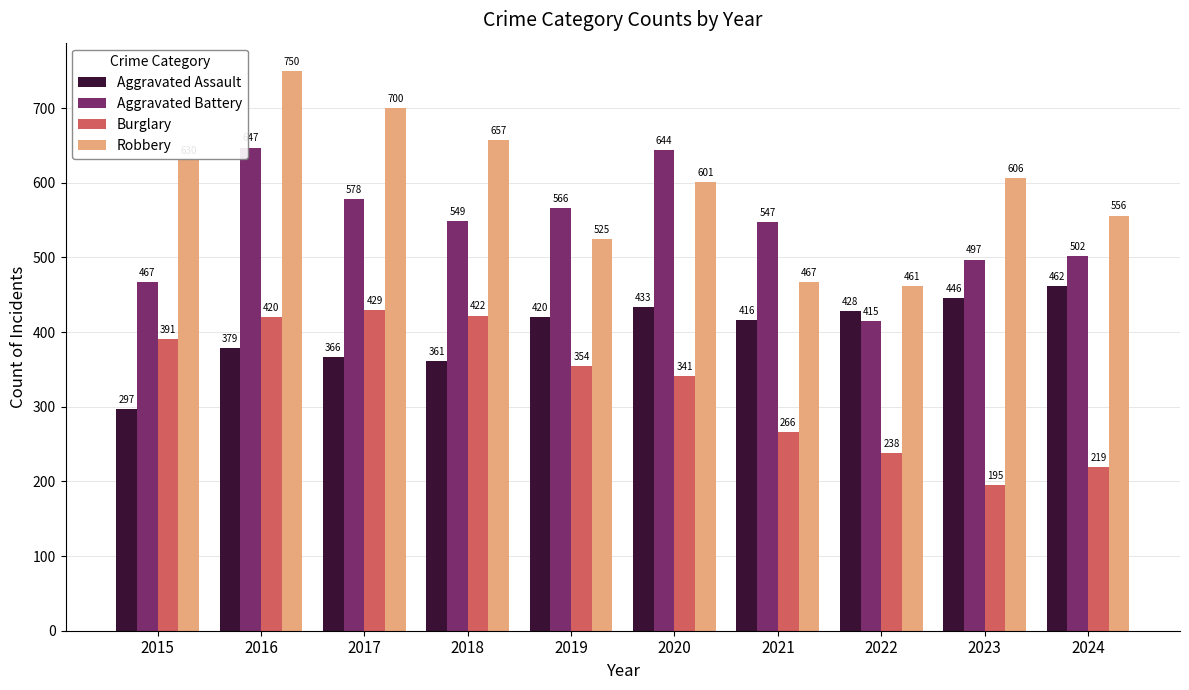

What is the value of the Robbery bar at the 9th from the left?

606